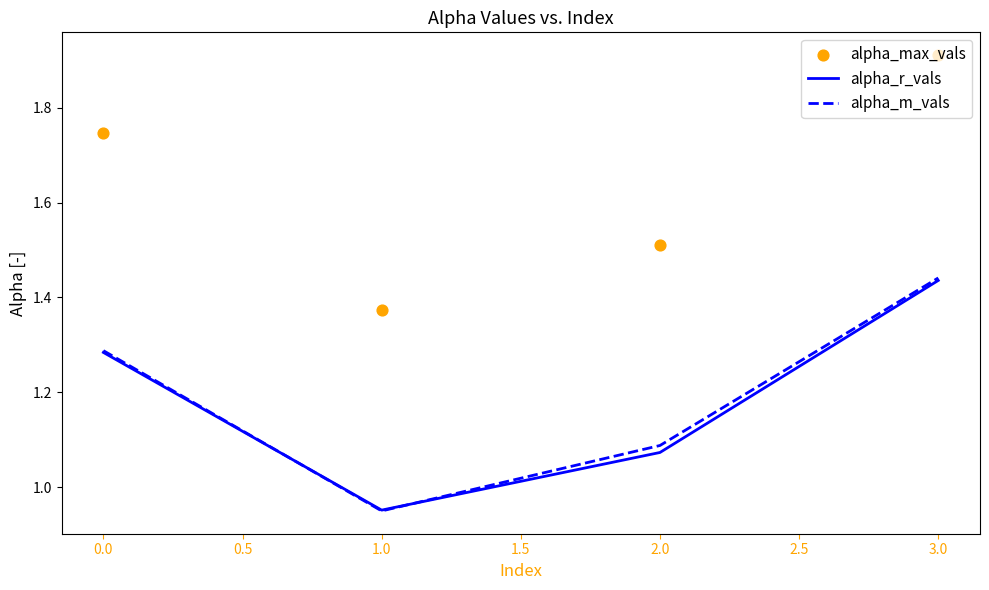

Which series has the largest total across all categories?

alpha_max_vals